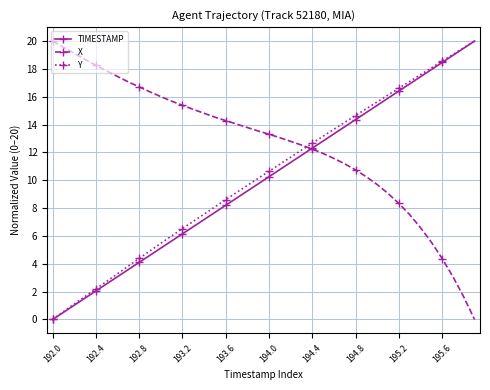

Which series has the largest total across all categories?

X